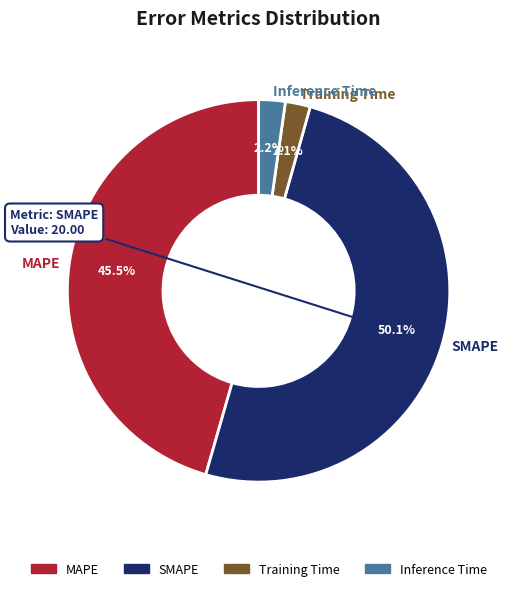

Count the number of slices in the pie.

4